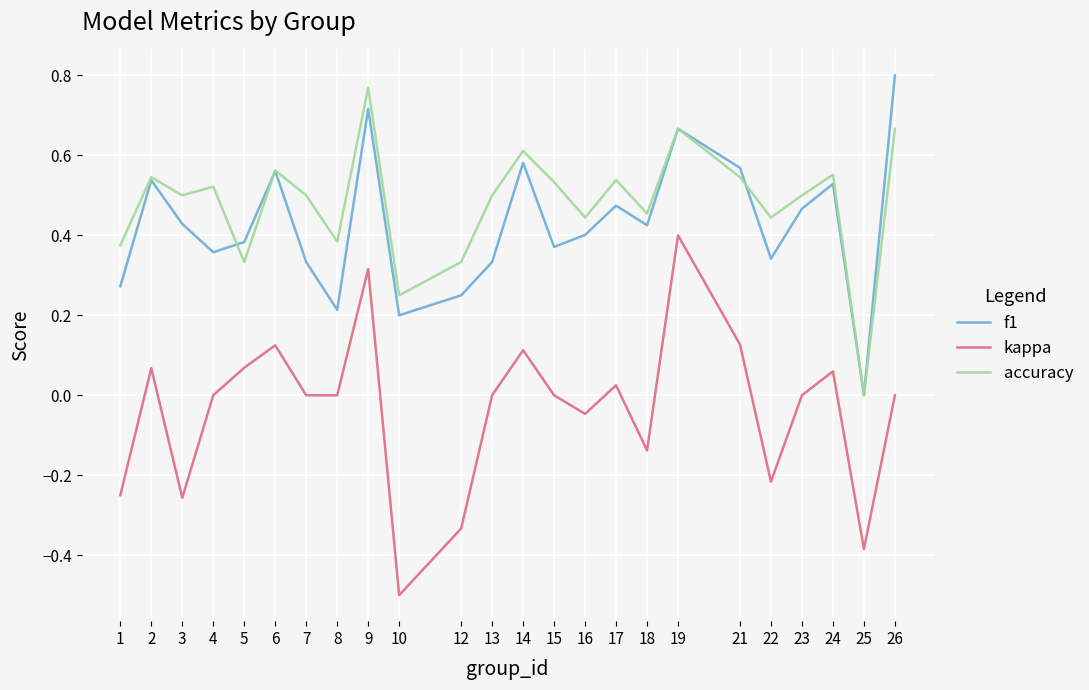

The kappa series shows -0.5 at 10. True or false?

True